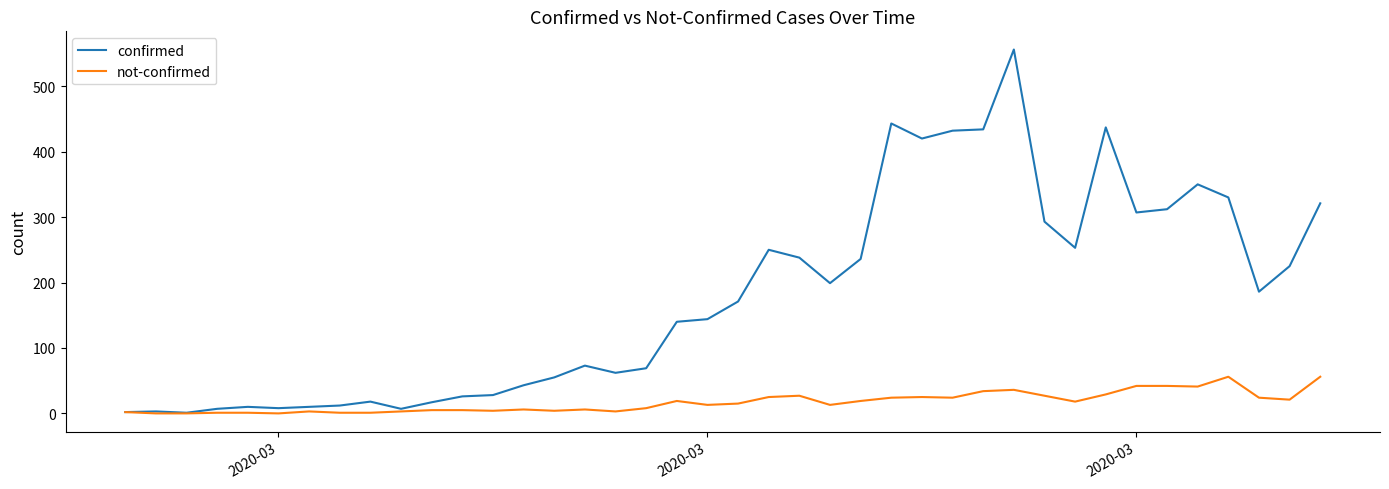

List the series in order of their overall mean, lowest first.

not-confirmed, confirmed